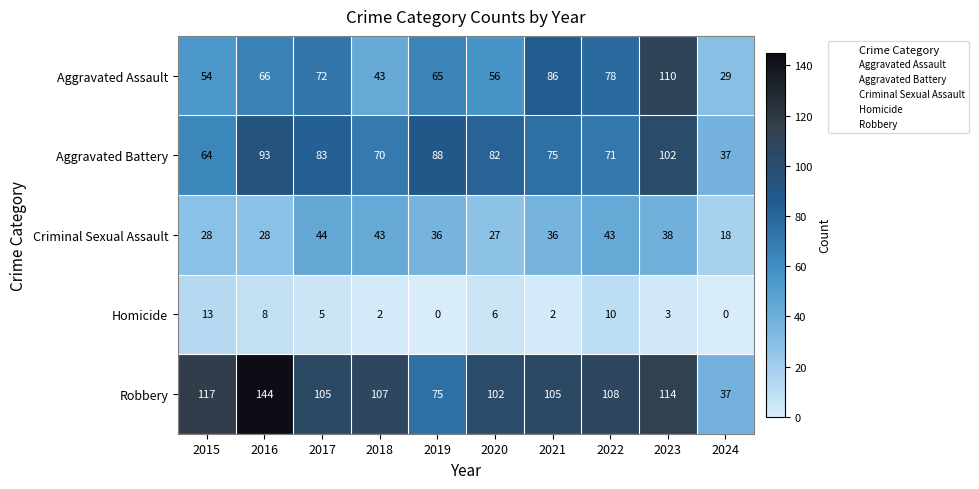

True or false: Robbery has a value of 30 at 2019.

False